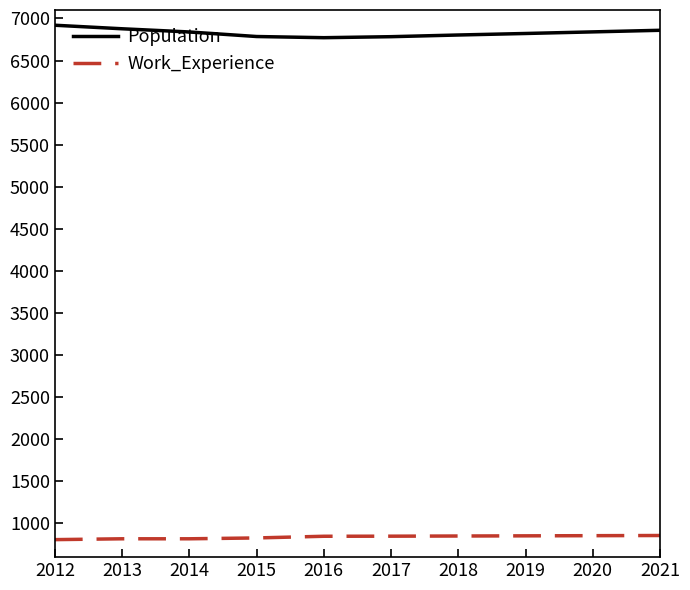

The Work_Experience series shows 818 at 2013. True or false?

True